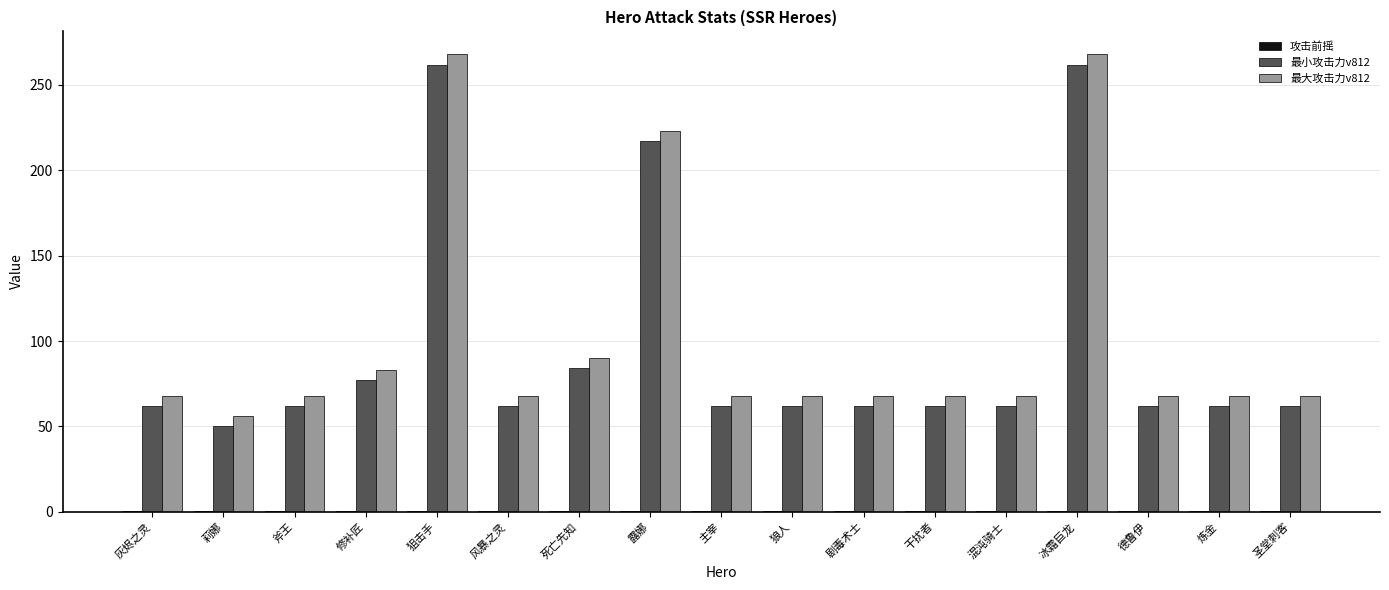

Where is 最小攻击力v812 nearest to the value 156?

露娜